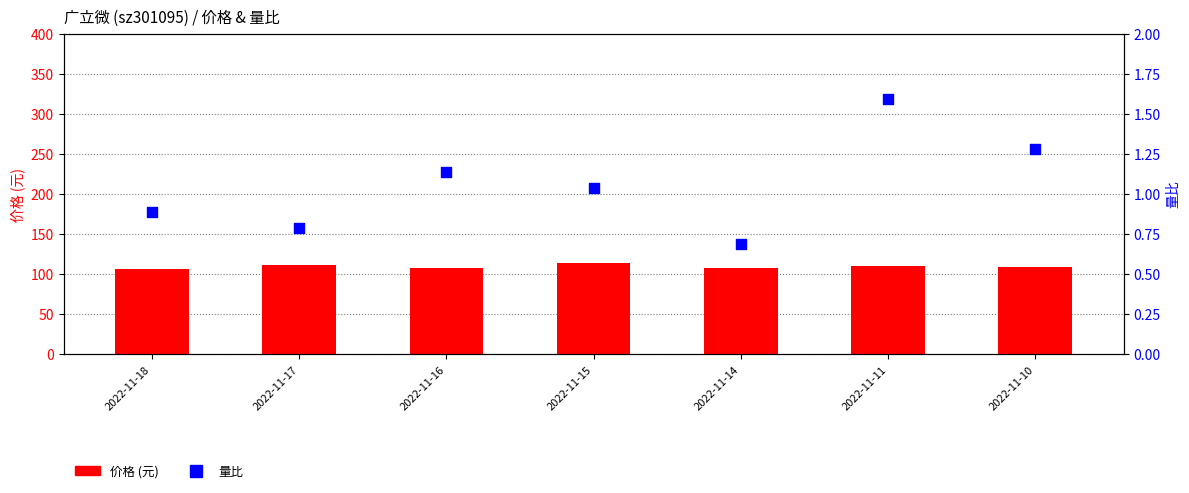

Is the value of 价格 at 2022-11-10 greater than the value of 量比 at 2022-11-17?

Yes